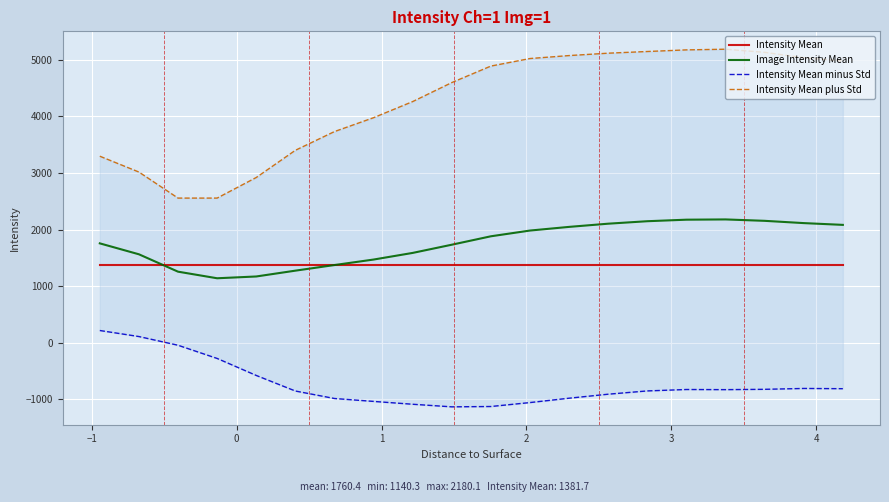

How many interior local valleys does the Image Intensity Mean series have?

1